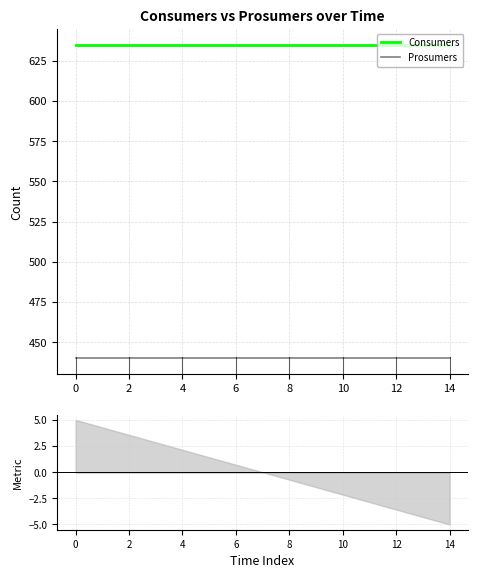

What is the label of the 15th point from the left?

14